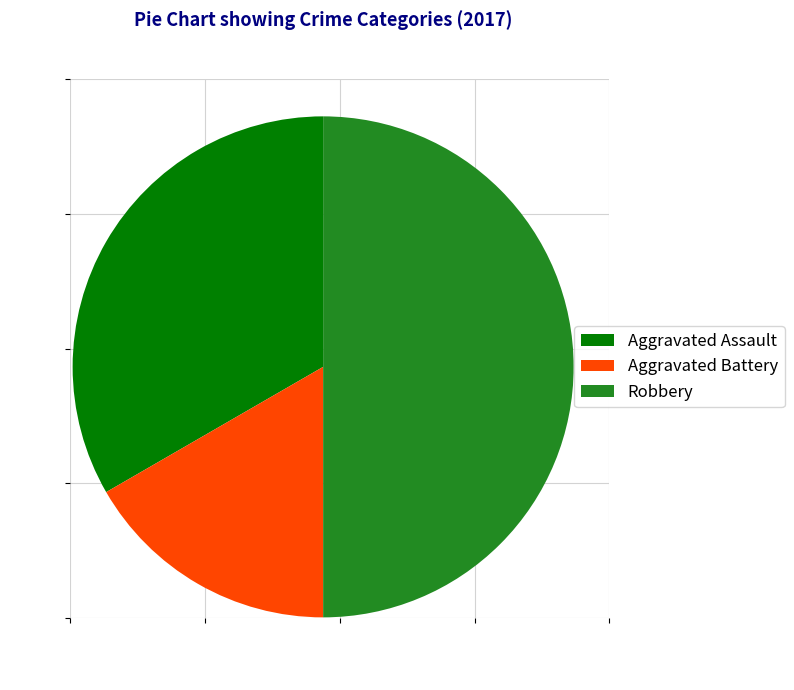

Which category has the smallest portion of the pie?

Aggravated Battery